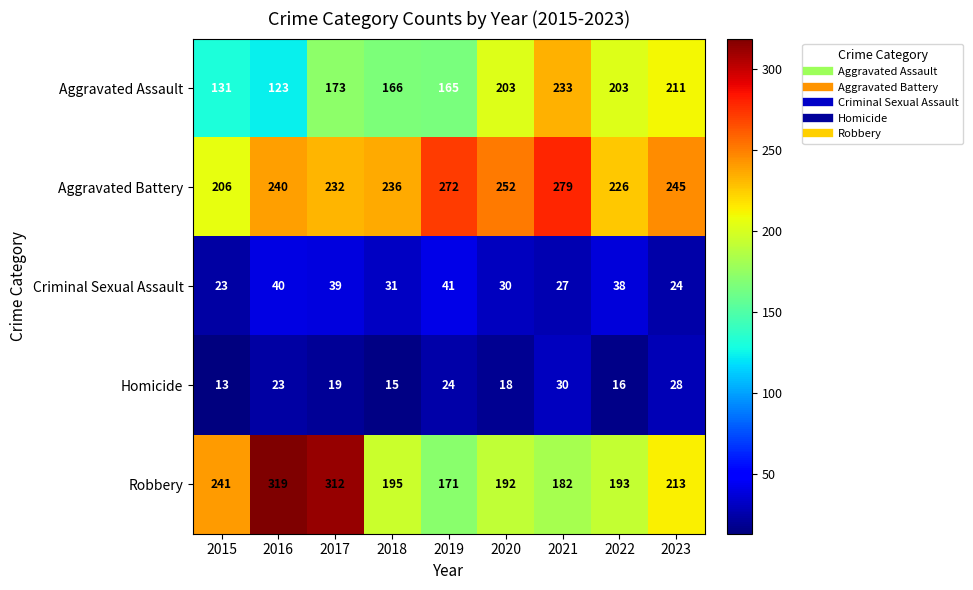

What is the approximate value of Aggravated Assault at 2016, to the nearest 10?

120